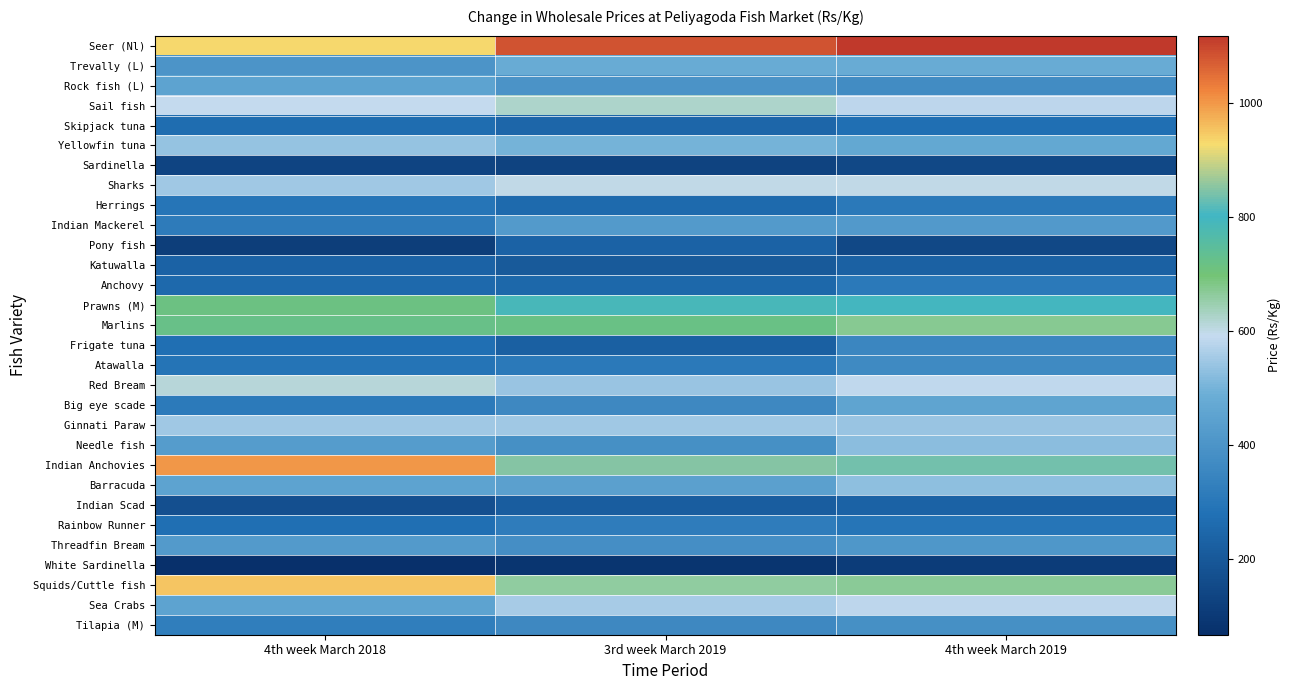

What is the greatest value displayed?

1117.9